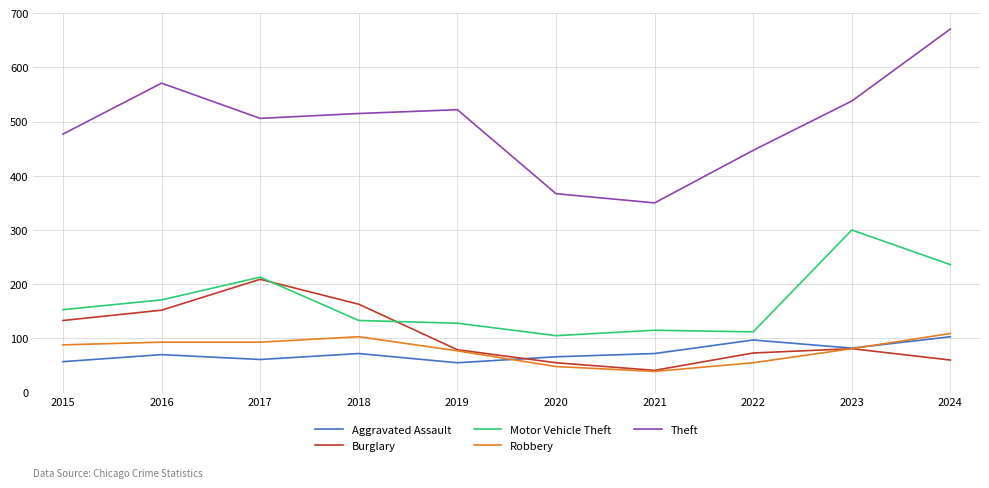

What value does the Theft series have at 2023?

538